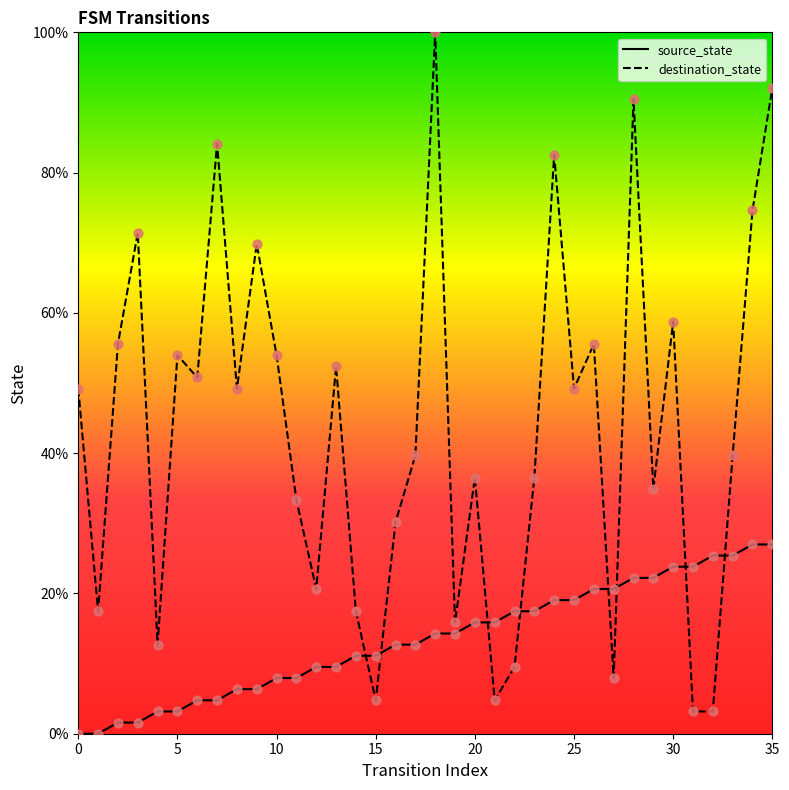

Which series has the largest range (max minus min)?

destination_state